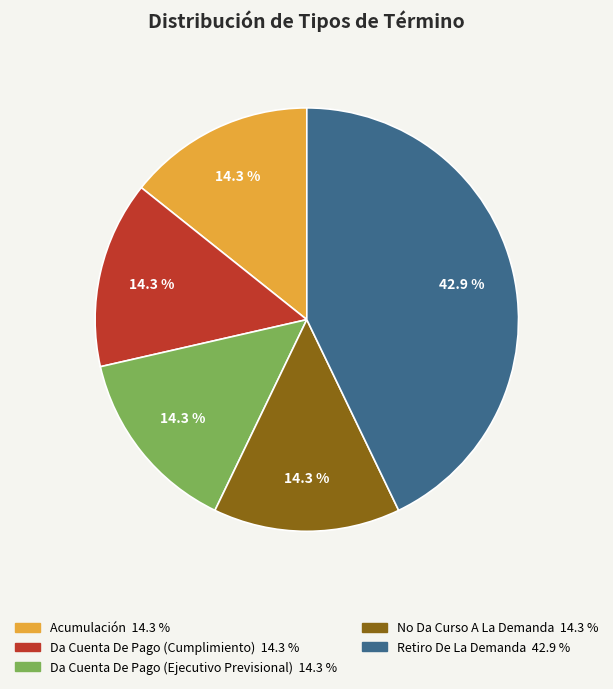

The Da Cuenta De Pago (Ejecutivo Previsional) slice represents 20% of the pie. True or false?

False